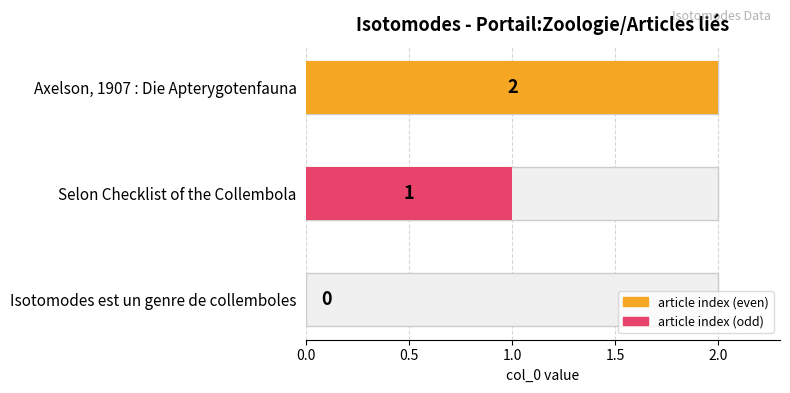

Reading left to right, list all the values displayed in this chart.

Isotomodes est un genre de collemboles=0	Selon Checklist of the Collembola=1	Axelson, 1907 : Die Apterygotenfauna=2